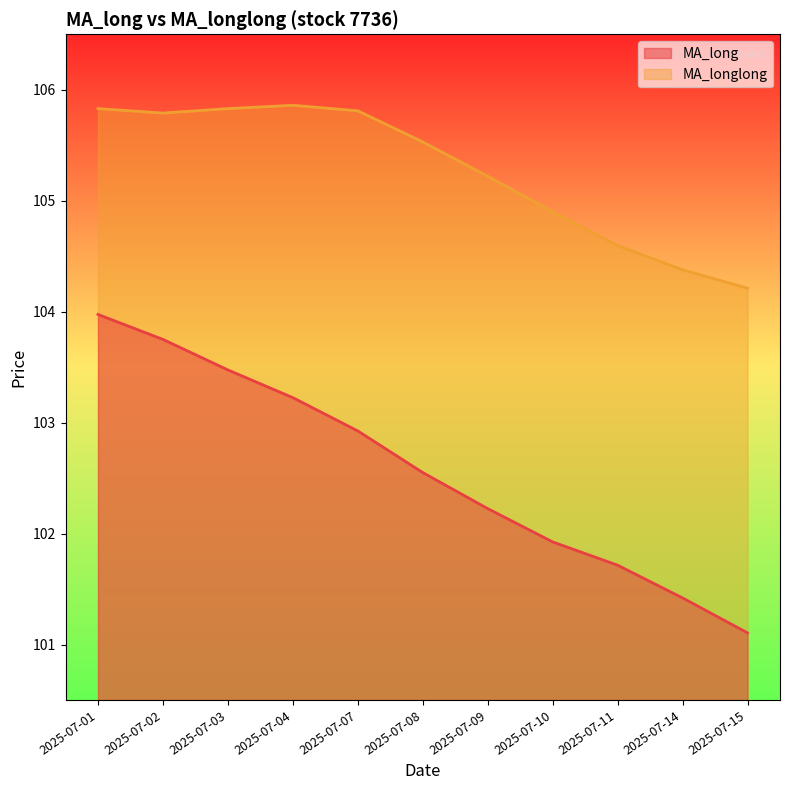

What is the maximum value for MA_longlong?

105.9